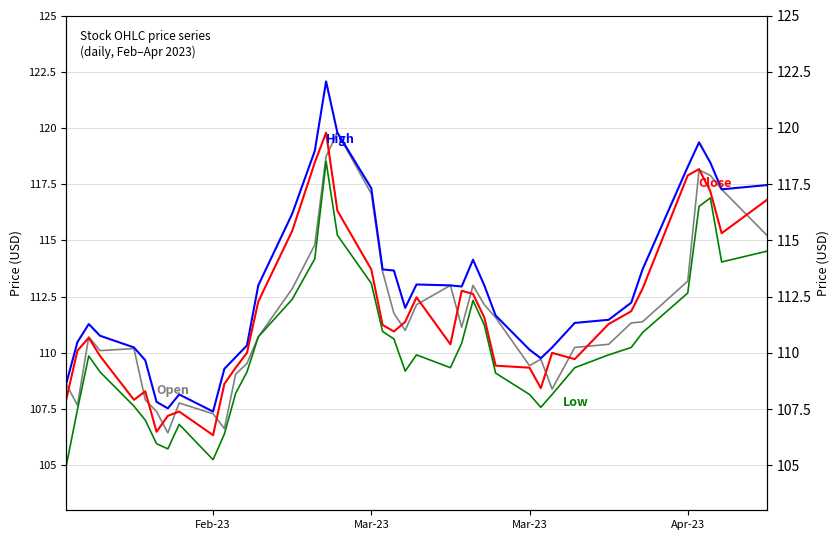

Read the Close value at 5.

108.3